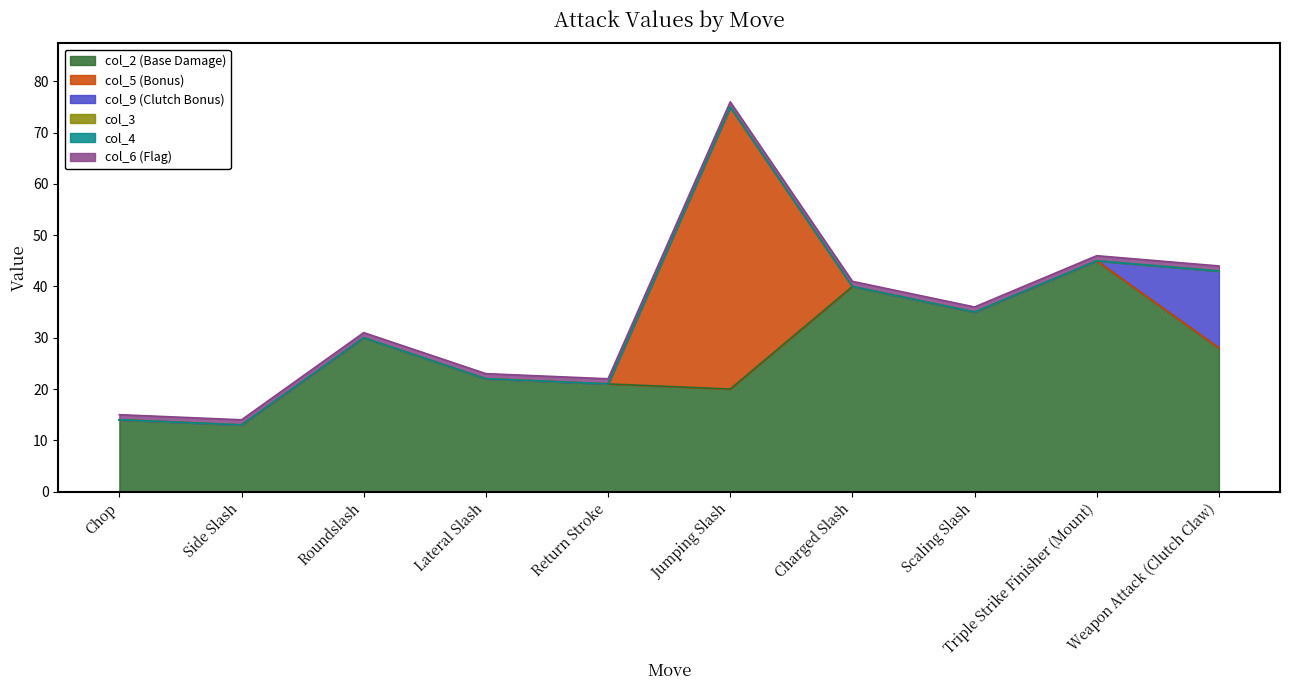

True or false: col_4 and col_3 cross at least once.

False